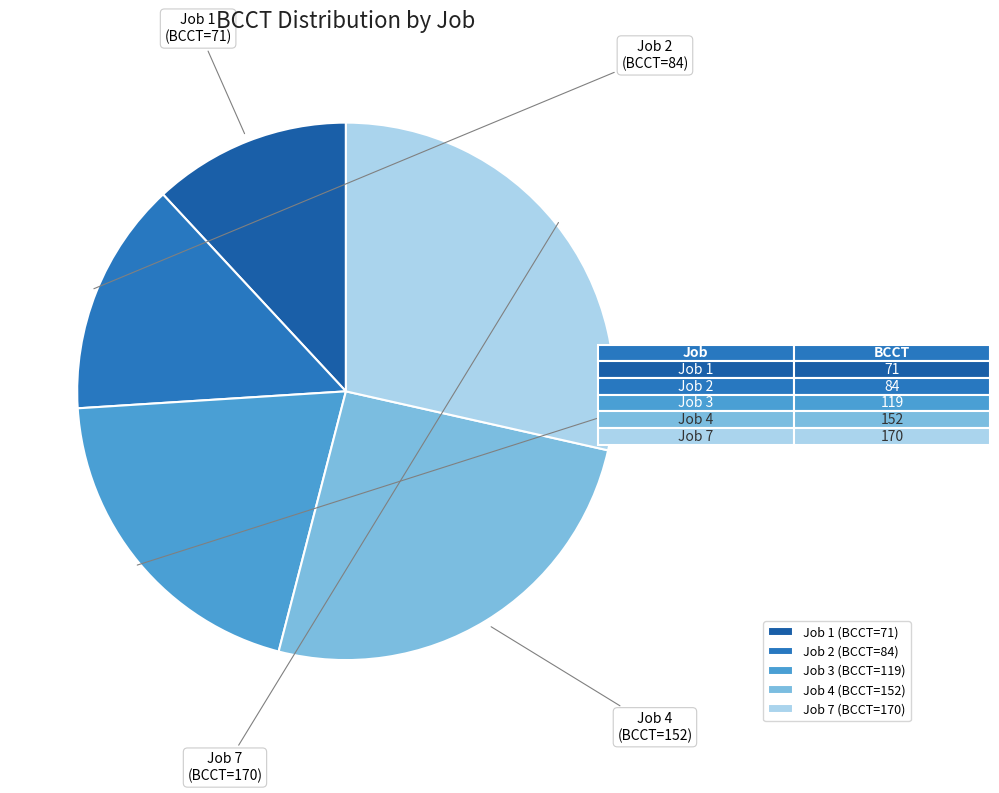

Do Job 1 (BCCT=71) and Job 2 (BCCT=84) together represent more than half of the pie?

No